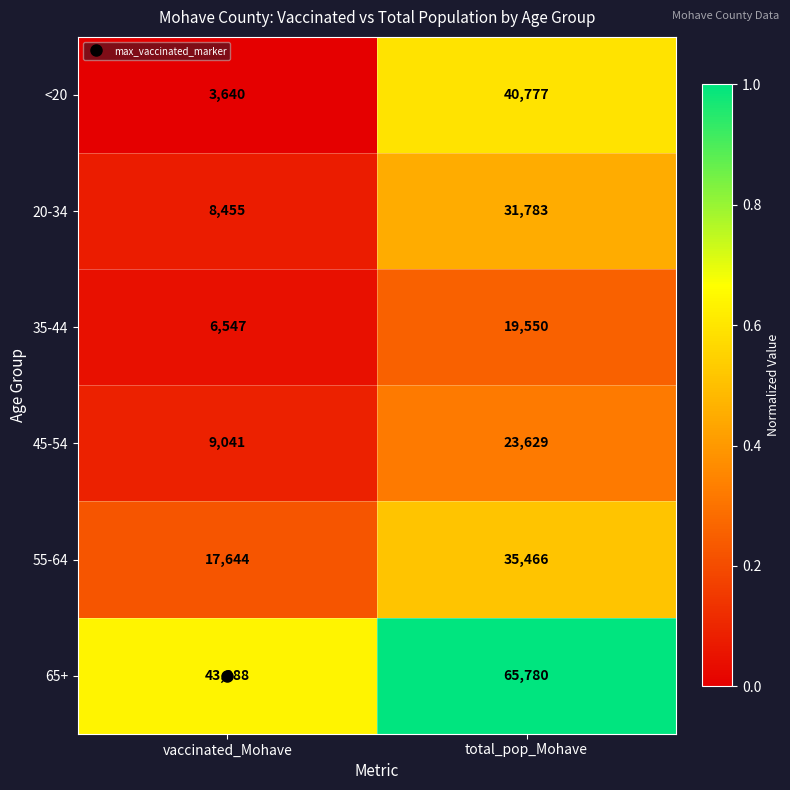

List the labels in order of 65+ value, largest first.

total_pop_Mohave, vaccinated_Mohave